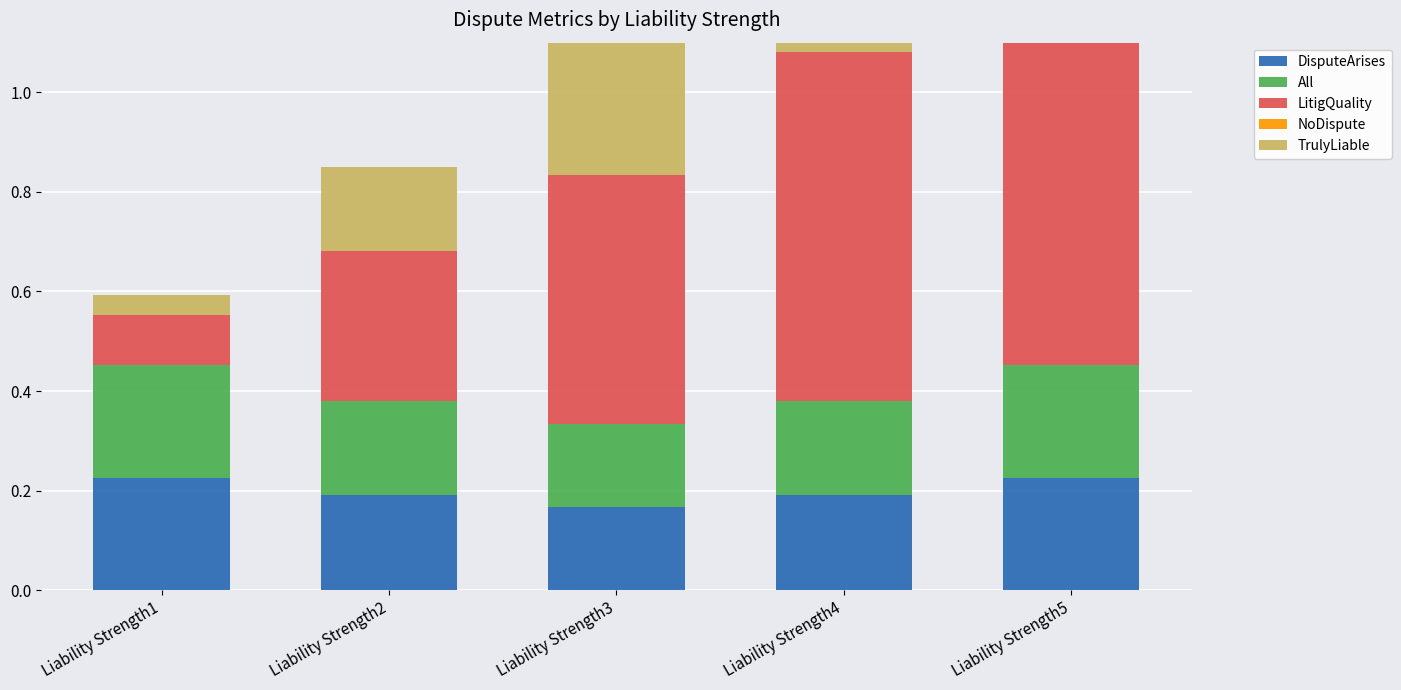

Rank the series by their maximum value, from highest to lowest.

TrulyLiable, LitigQuality, DisputeArises, All, NoDispute